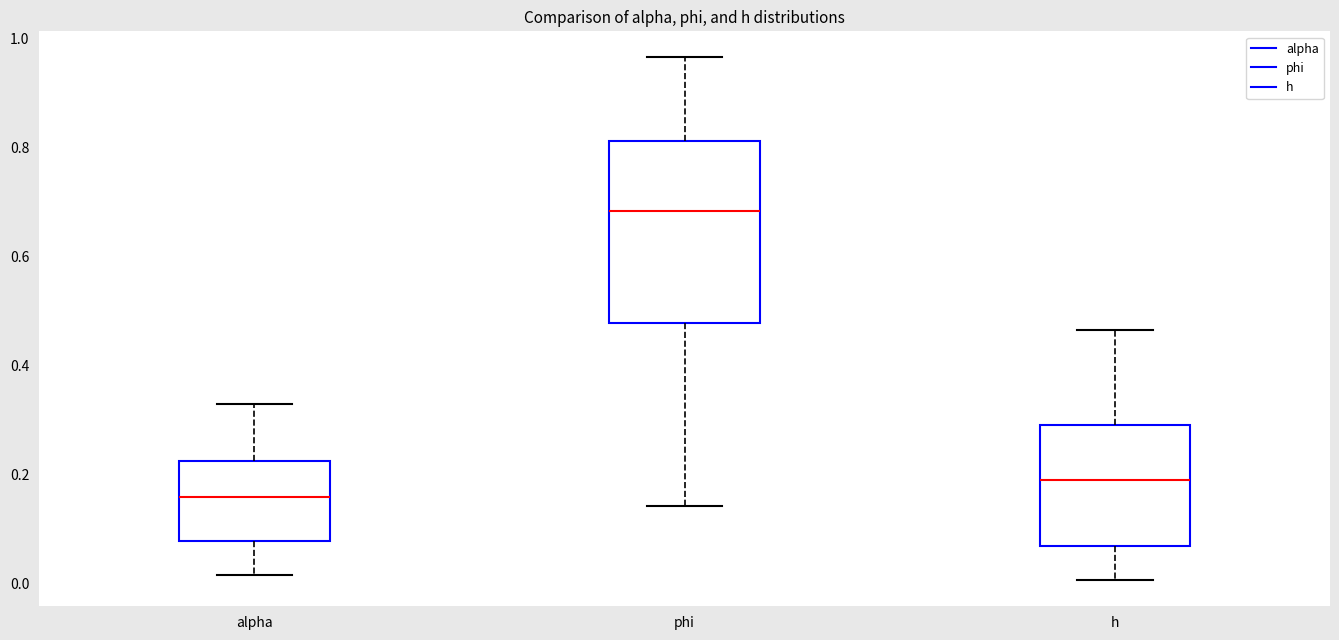

Reading left to right, transcribe this box plot: for each box, give where its median line is, the range the box spans, and where its two whiskers end, as read against the y-axis. The values are not printed on the chart, so give them approximately, as read against the axis.

alpha: median 0.16, box 0.08 to 0.22, whiskers 0.02 to 0.32
phi: median 0.68, box 0.48 to 0.82, whiskers 0.14 to 0.96
h: median 0.18, box 0.06 to 0.28, whiskers 0.00 to 0.46